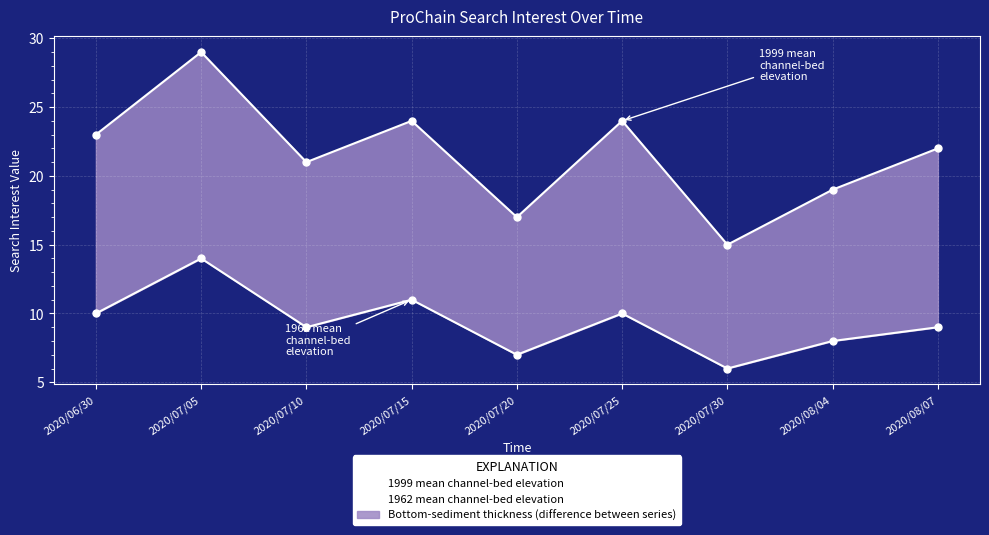

Which series has the widest spread of values?

1999 mean channel-bed elevation